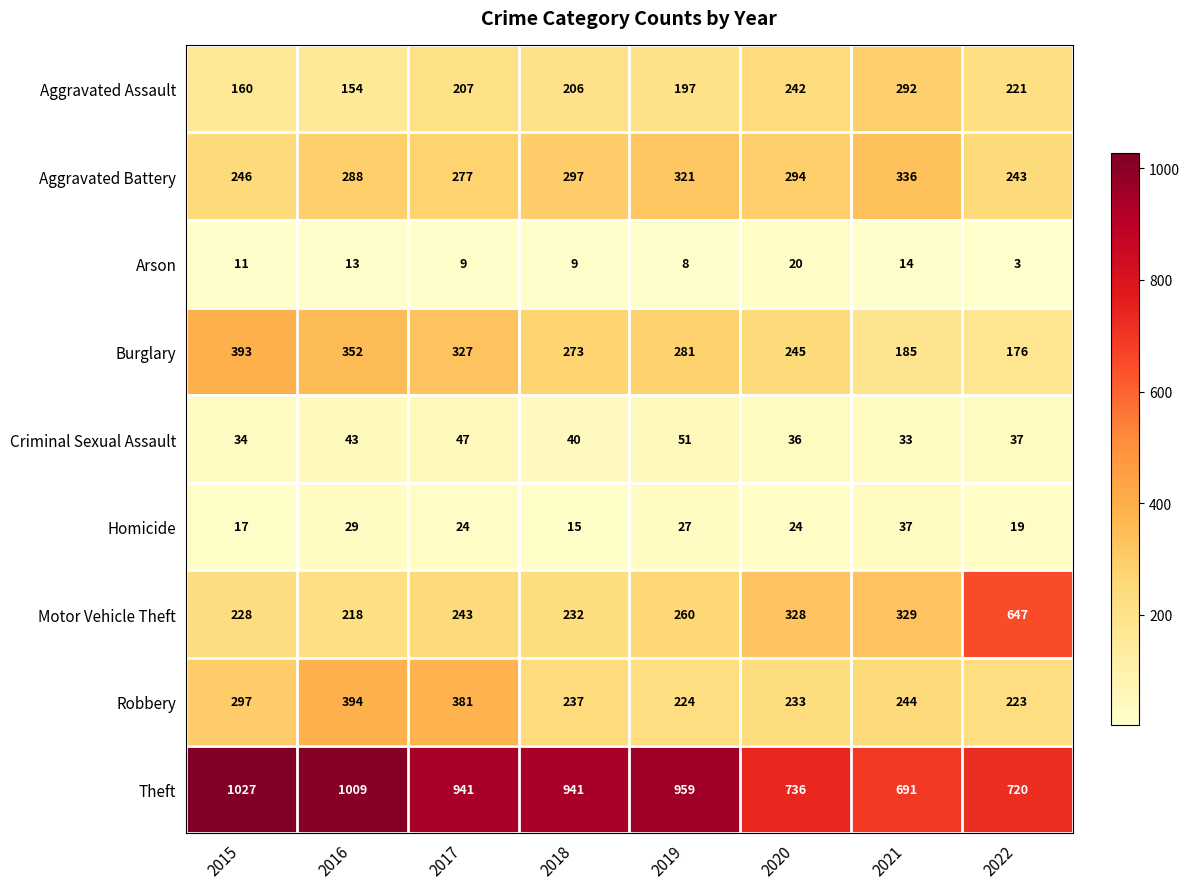

What is the minimum value shown in the chart?

3